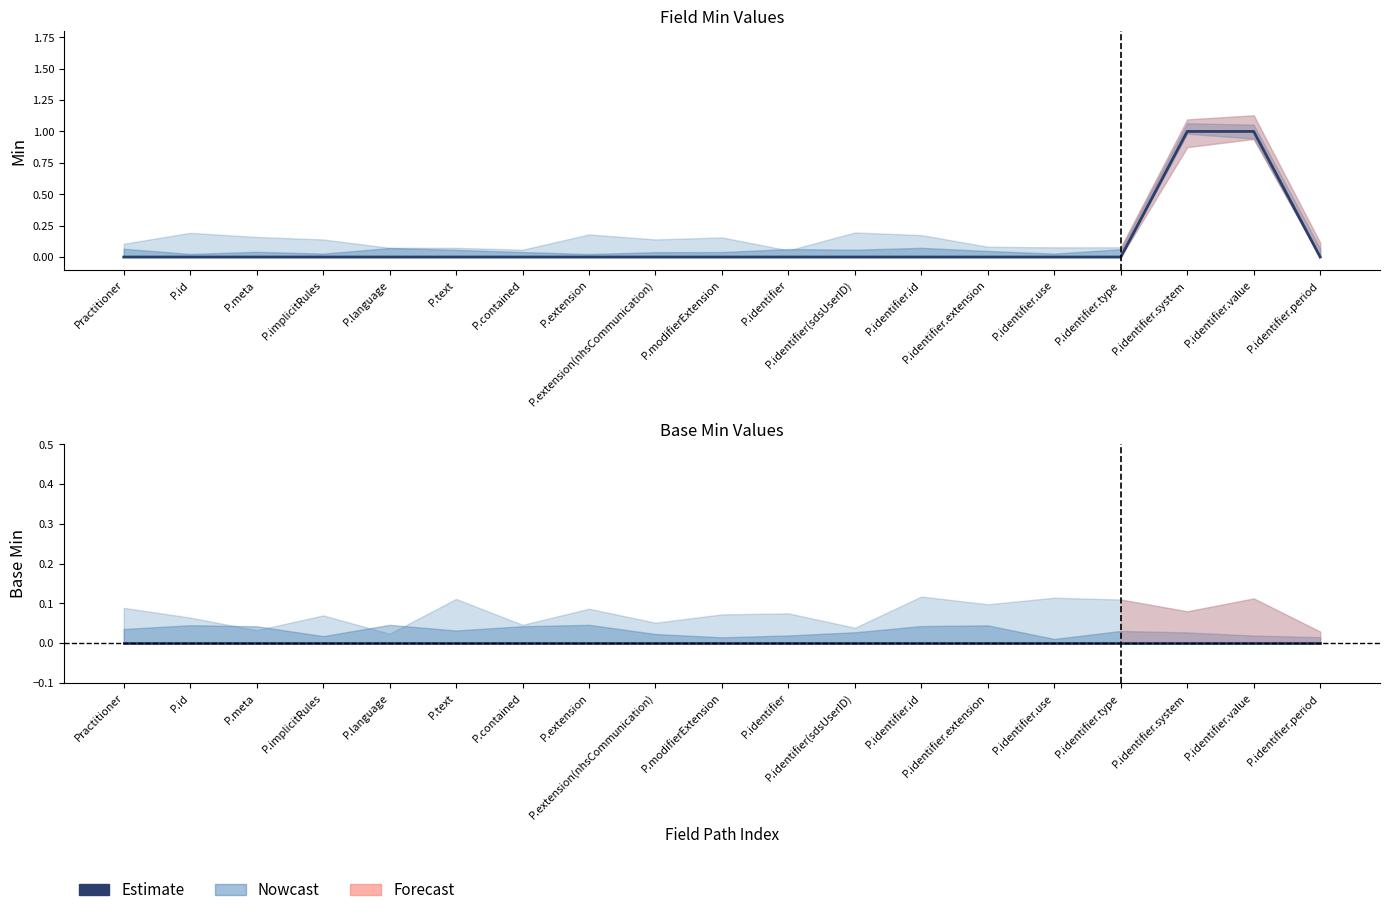

What position from the left is P.id?

2